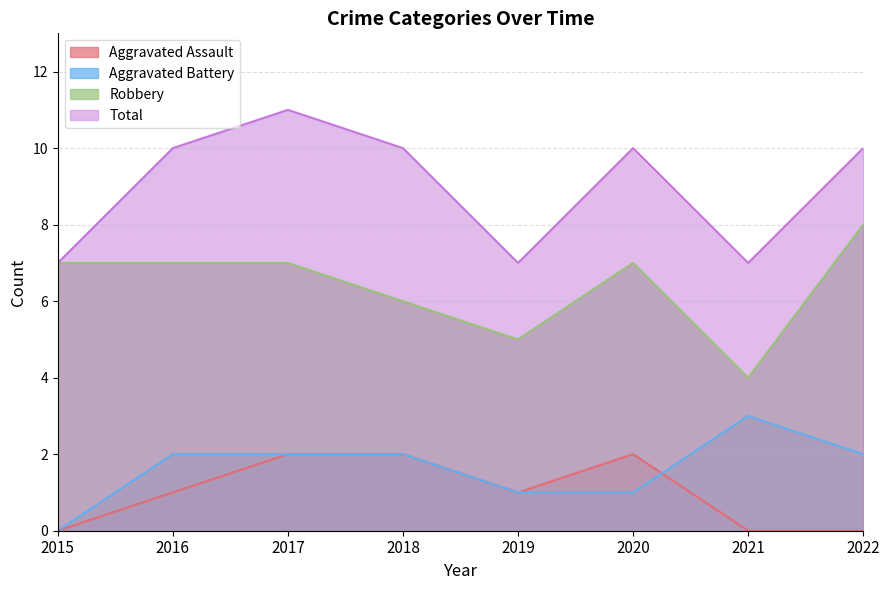

What is the total value across all series at 2019?

14